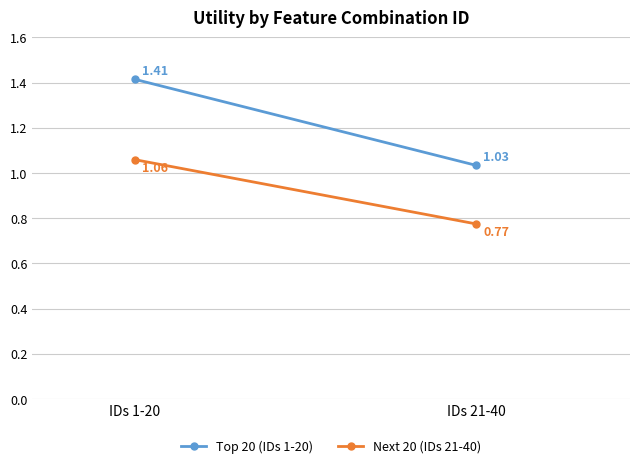

At which category is the sum across all series the highest?

IDs 1-20